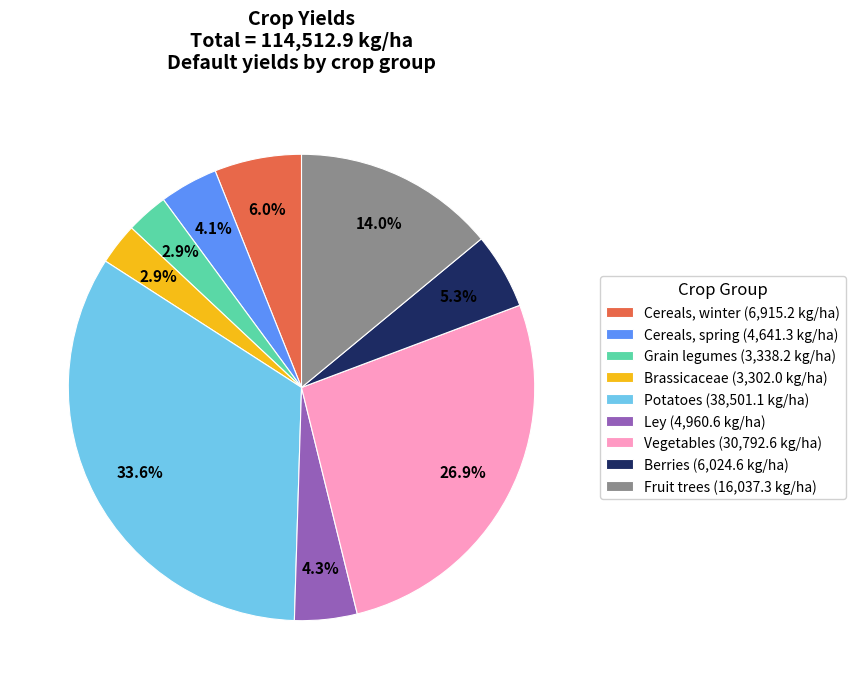

Count the number of slices in the pie.

9